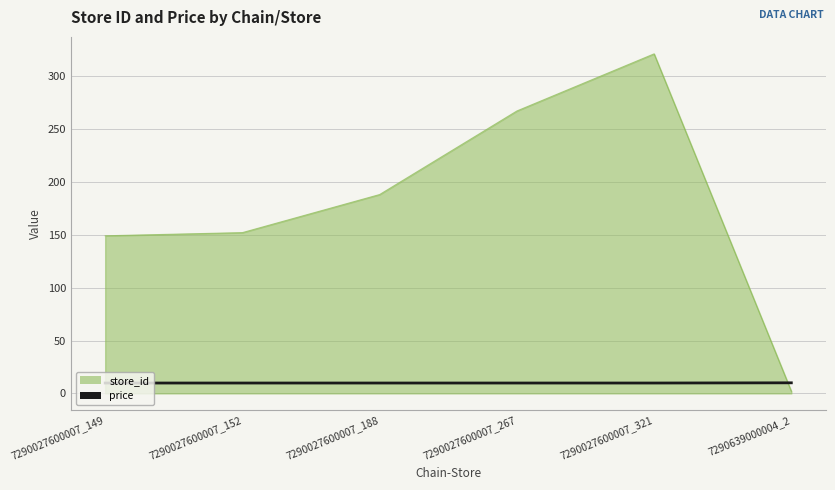

List the series in order of their peak value, lowest first.

price, store_id